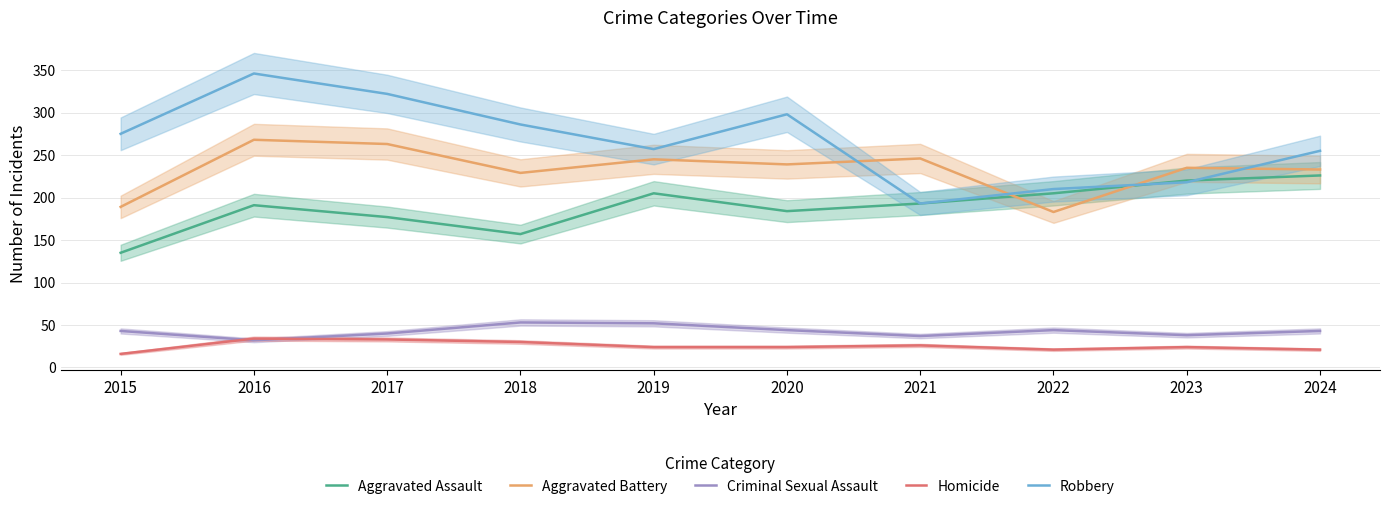

The value of Aggravated Battery at 2021 is 246. True or false?

True